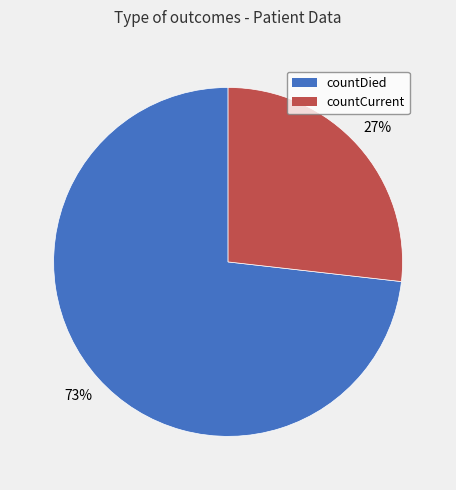

Rank the categories by value from lowest to highest.

countCurrent, countDied